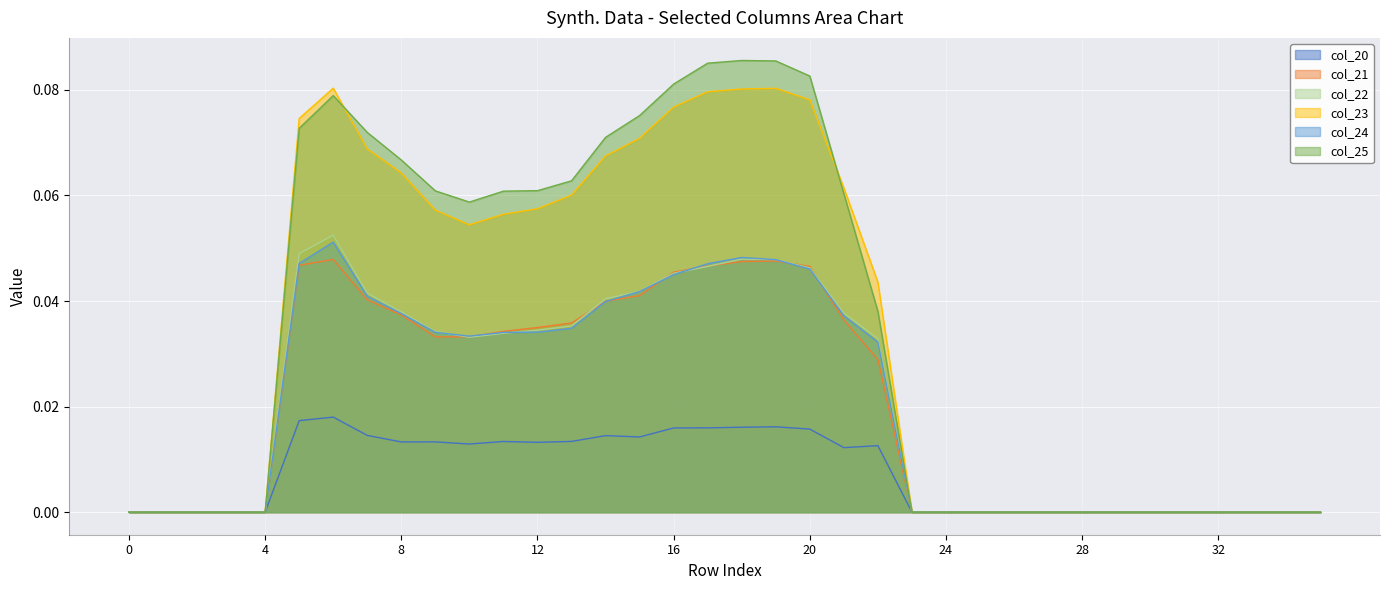

Reading left to right, transcribe all the data shown in this chart.

col_20: 0.0	0.0	0.0	0.0	0.0	0.0	0.0	0.0	0.0	0.0	0.0	0.0	0.0	0.0	0.0	0.0	0.0	0.0	0.0	0.0	0.0	0.0	0.0	0.0	0.0	0.0	0.0	0.0	0.0	0.0	0.0	0.0	0.0	0.0	0.0	0.0
col_21: 0.0	0.0	0.0	0.0	0.0	0.0	0.0	0.0	0.0	0.0	0.0	0.0	0.0	0.0	0.0	0.0	0.0	0.0	0.0	0.0	0.0	0.0	0.0	0.0	0.0	0.0	0.0	0.0	0.0	0.0	0.0	0.0	0.0	0.0	0.0	0.0
col_22: 0.0	0.0	0.0	0.0	0.0	0.0	0.1	0.0	0.0	0.0	0.0	0.0	0.0	0.0	0.0	0.0	0.0	0.0	0.0	0.0	0.0	0.0	0.0	0.0	0.0	0.0	0.0	0.0	0.0	0.0	0.0	0.0	0.0	0.0	0.0	0.0
col_23: 0.0	0.0	0.0	0.0	0.0	0.1	0.1	0.1	0.1	0.1	0.1	0.1	0.1	0.1	0.1	0.1	0.1	0.1	0.1	0.1	0.1	0.1	0.0	0.0	0.0	0.0	0.0	0.0	0.0	0.0	0.0	0.0	0.0	0.0	0.0	0.0
col_24: 0.0	0.0	0.0	0.0	0.0	0.0	0.1	0.0	0.0	0.0	0.0	0.0	0.0	0.0	0.0	0.0	0.0	0.0	0.0	0.0	0.0	0.0	0.0	0.0	0.0	0.0	0.0	0.0	0.0	0.0	0.0	0.0	0.0	0.0	0.0	0.0
col_25: 0.0	0.0	0.0	0.0	0.0	0.1	0.1	0.1	0.1	0.1	0.1	0.1	0.1	0.1	0.1	0.1	0.1	0.1	0.1	0.1	0.1	0.1	0.0	0.0	0.0	0.0	0.0	0.0	0.0	0.0	0.0	0.0	0.0	0.0	0.0	0.0